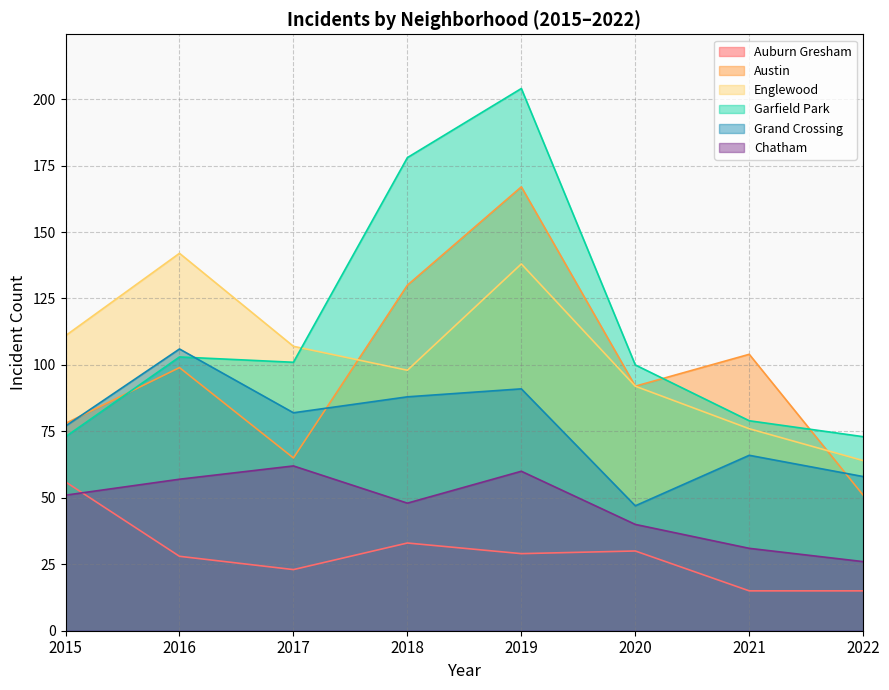

At which category does Englewood reach its first local valley?

2018